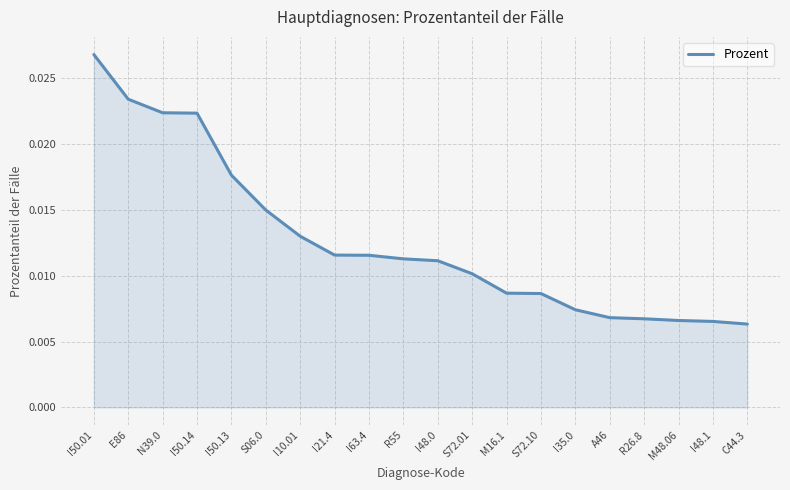

Which has a higher value, I63.4 or M16.1?

I63.4